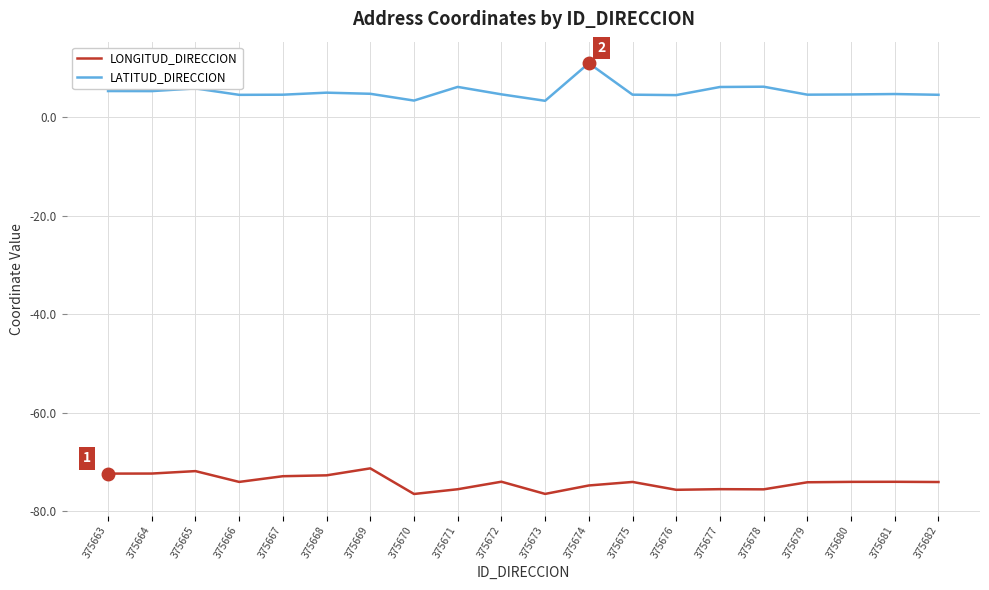

What is the maximum value for LONGITUD_DIRECCION?

-71.3